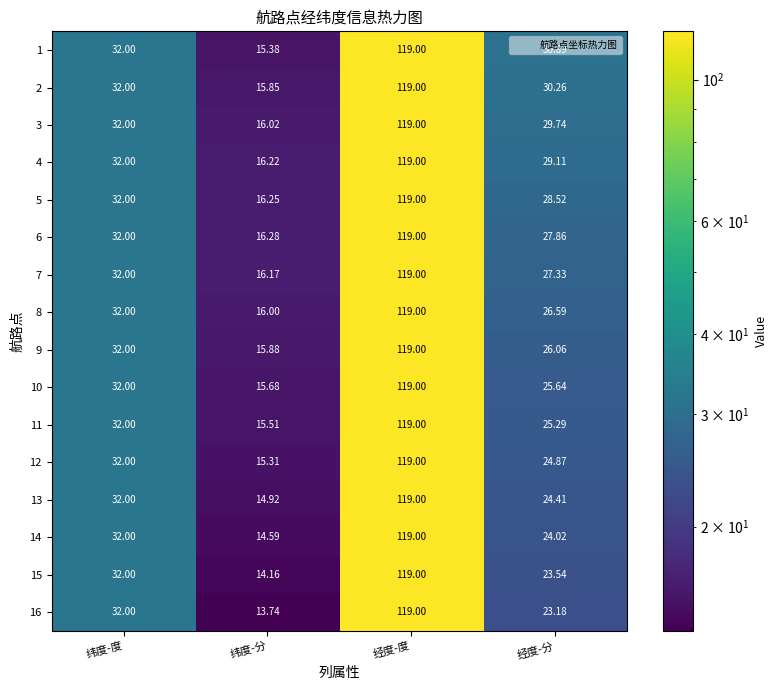

At which category is the sum across all series the highest?

经度-度